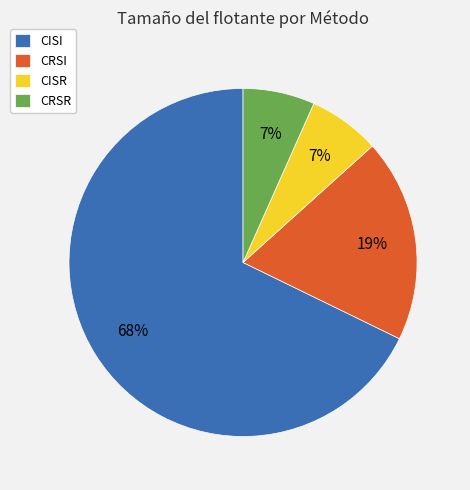

What is the majority slice?

CISI